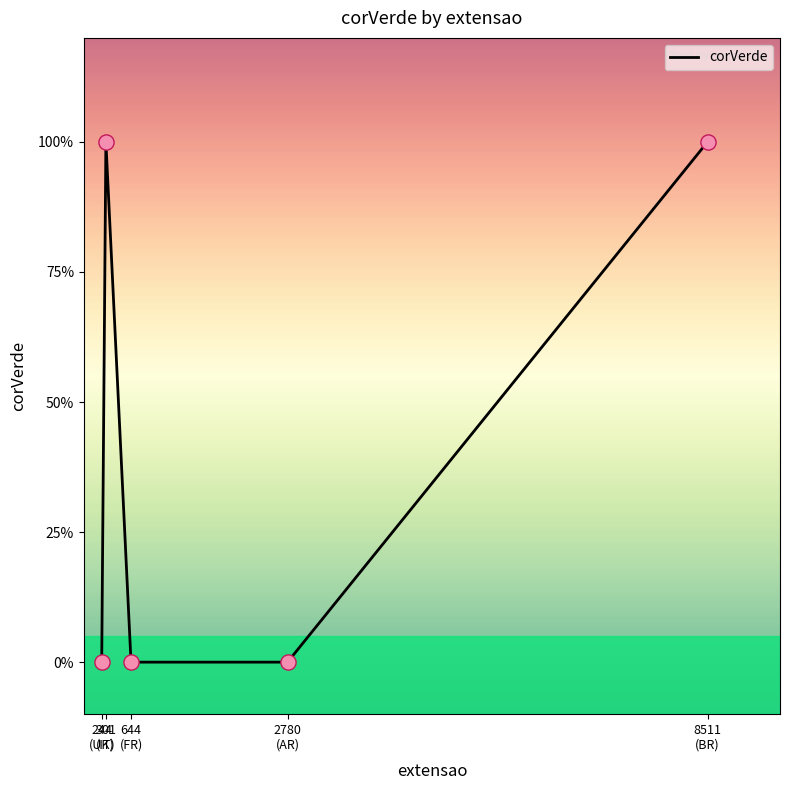

What is the change in value from 644
(FR) to 8511
(BR)?

+1